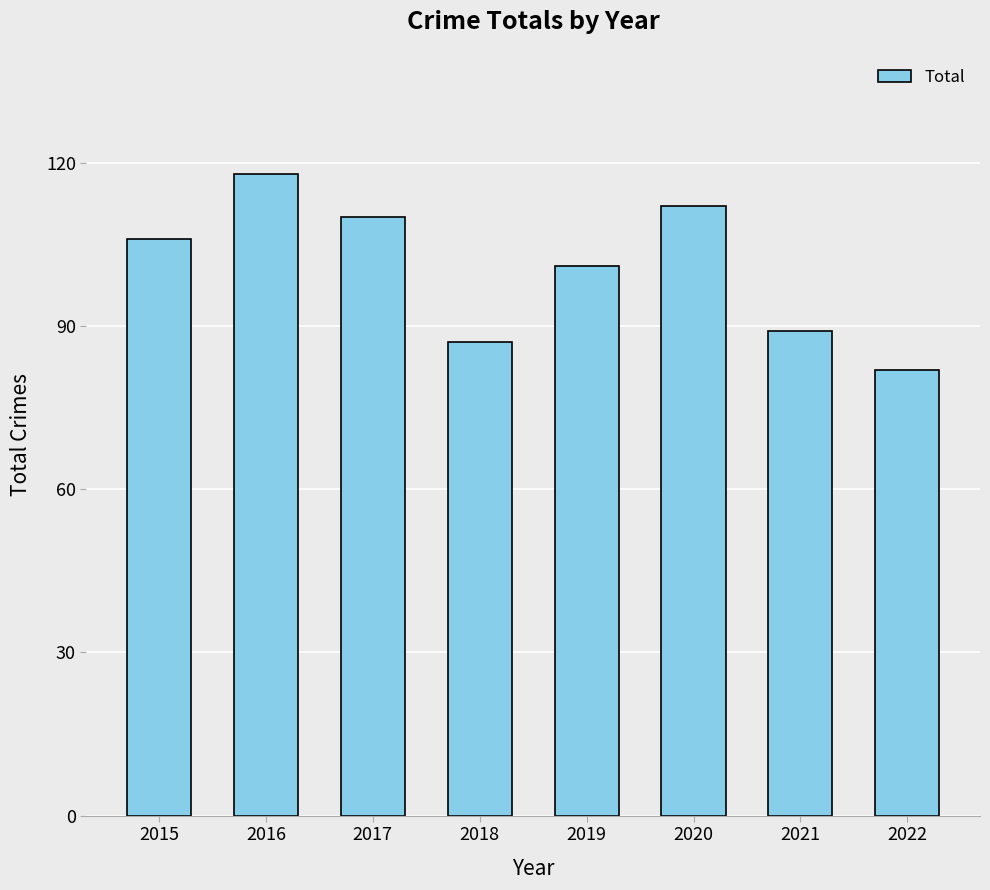

Reading right to left, extract all data points from this chart.

82	89	112	101	87	110	118	106